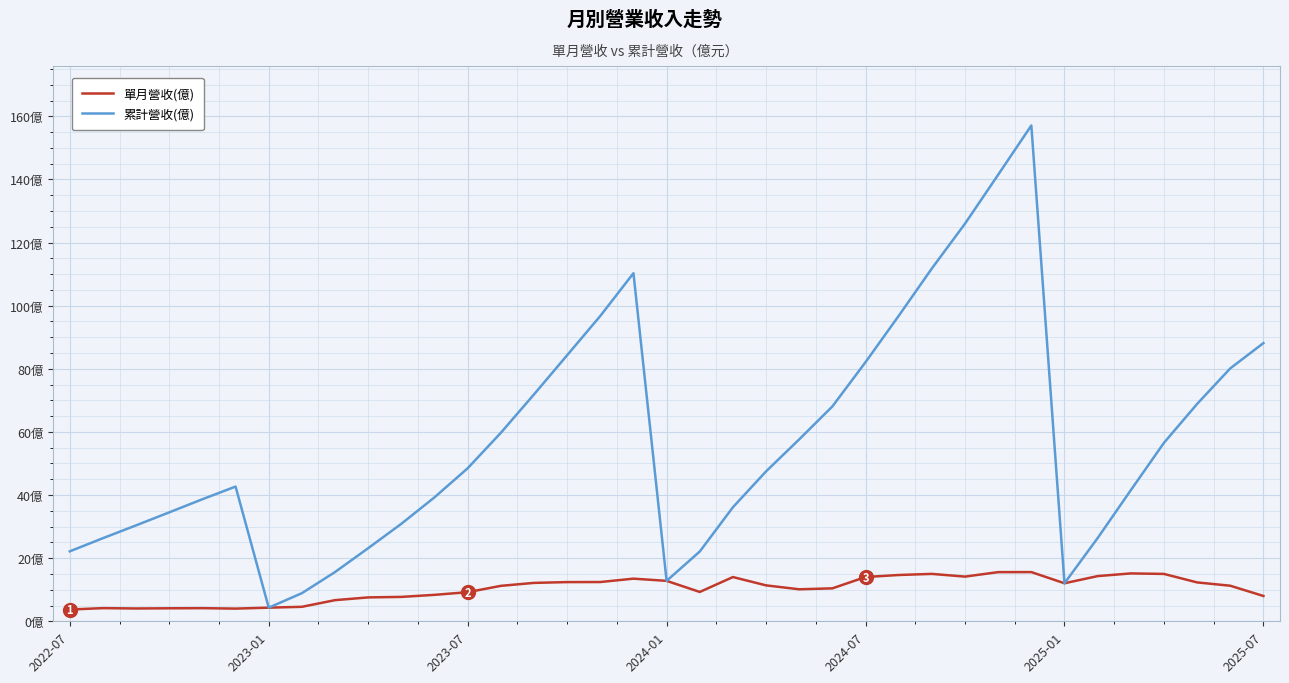

List the series in order of their overall mean, highest first.

累計營收(億), 單月營收(億)